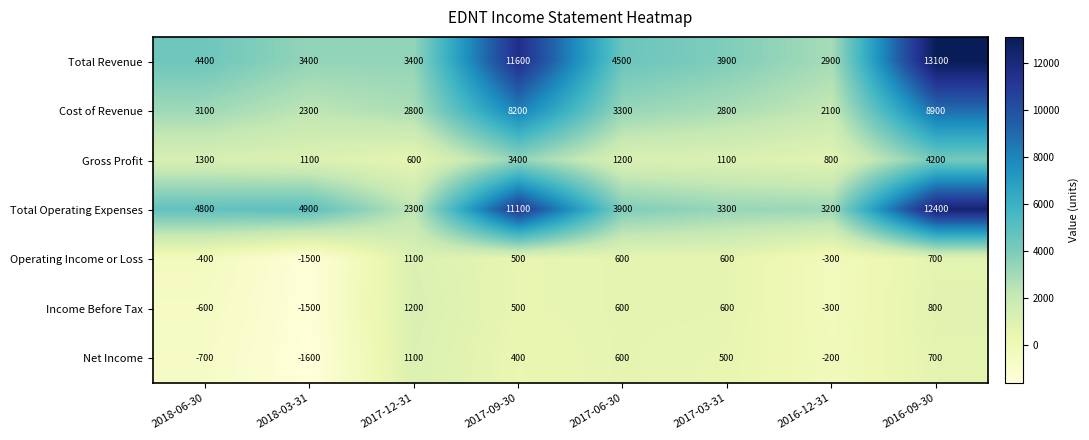

At how many categories does at least one series exceed 2815?

8